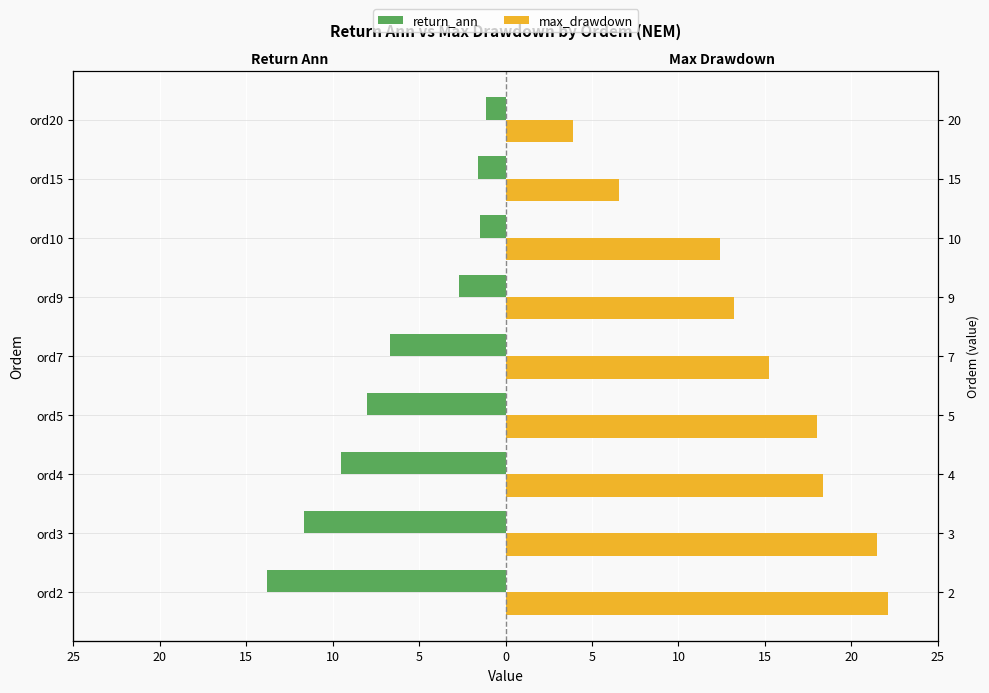

Between ord15 and ord20, which is larger?

ord20